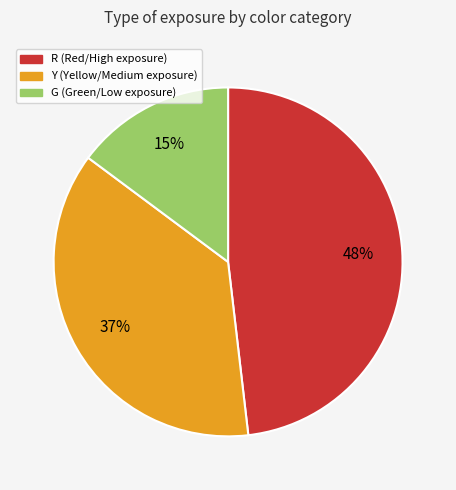

Is G the majority of the pie?

No